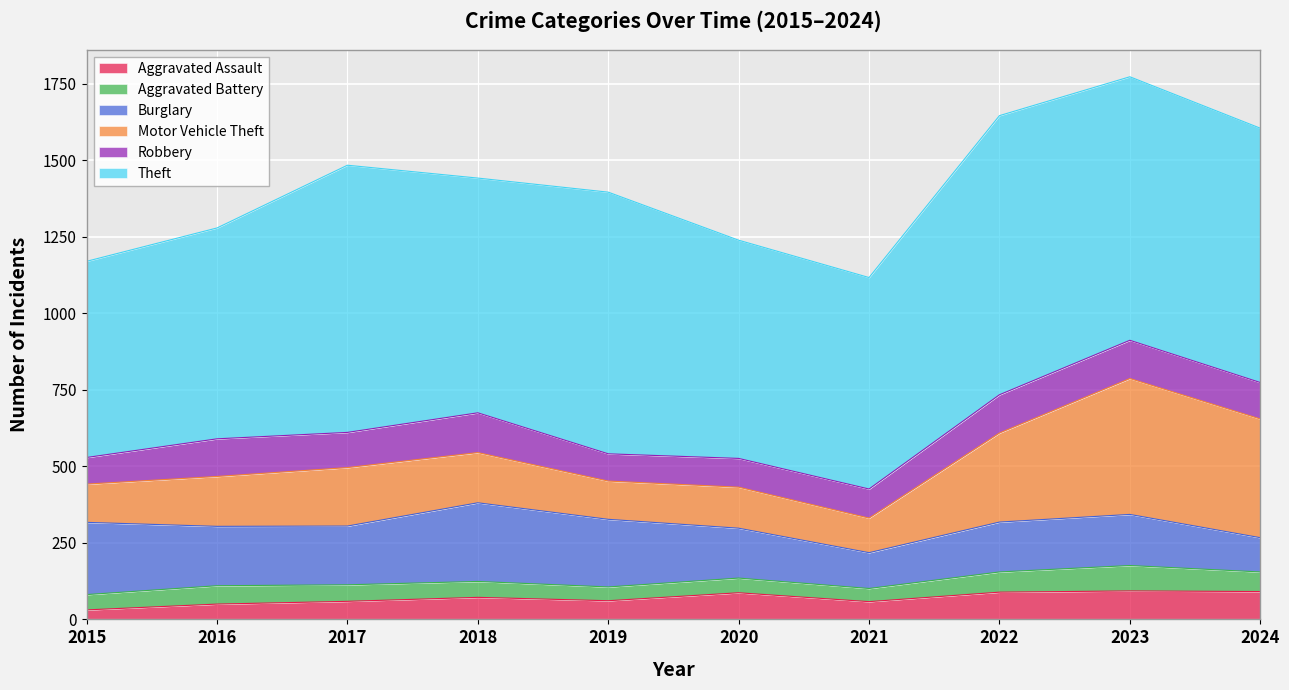

True or false: Aggravated Assault has more than 0 interior local peaks.

True